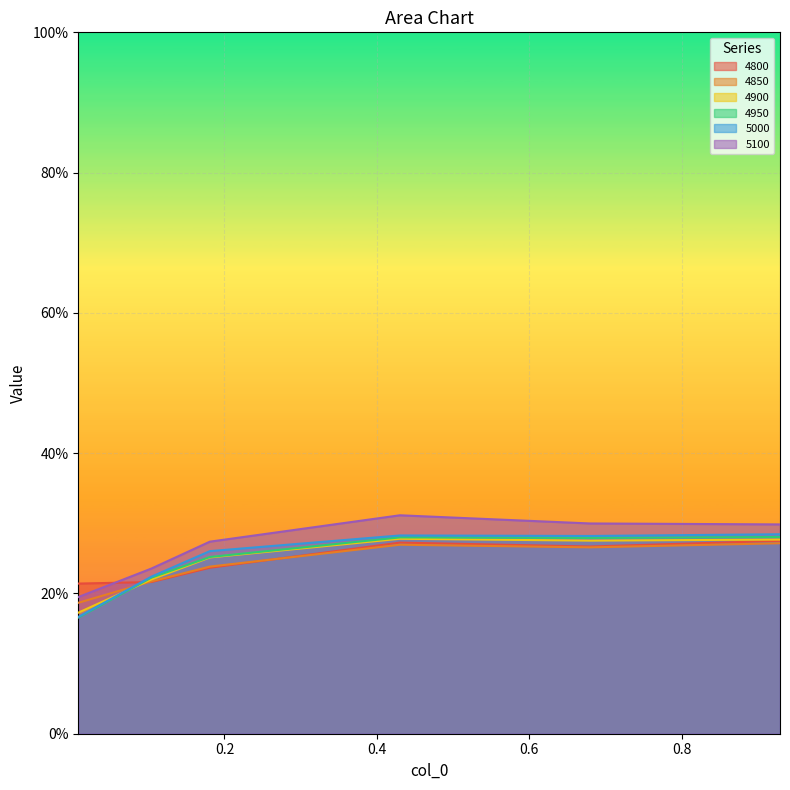

After their last crossing, which series has the higher values: 4850 or 5000?

5000